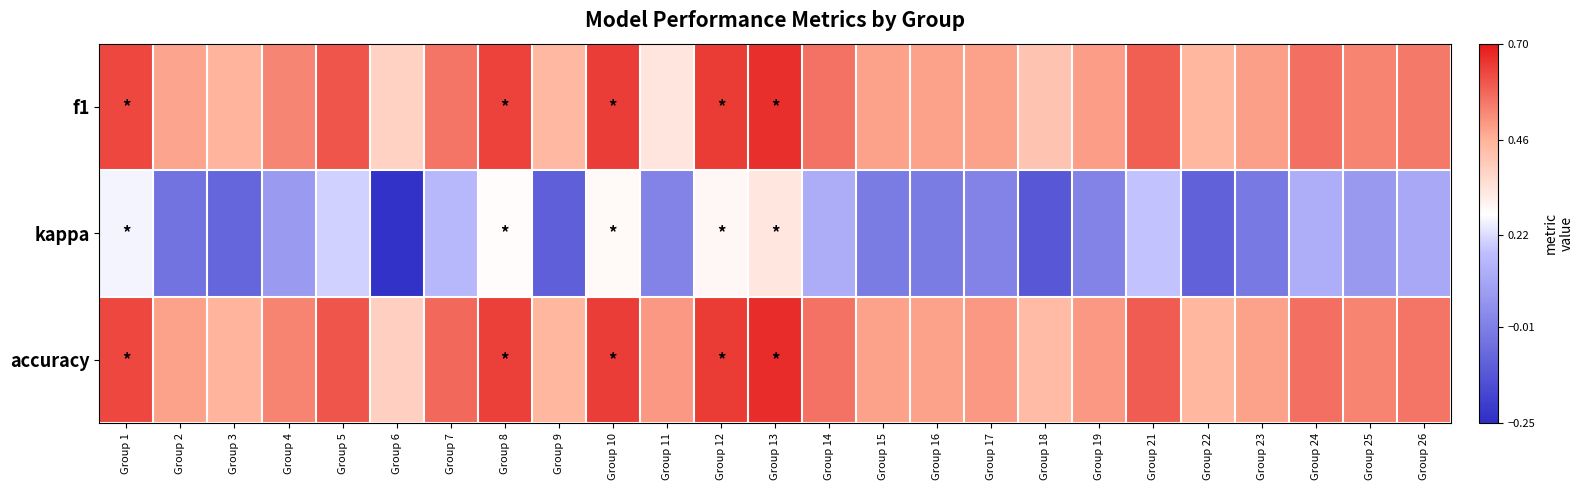

List the series in order of their peak value, highest first.

accuracy, f1, kappa